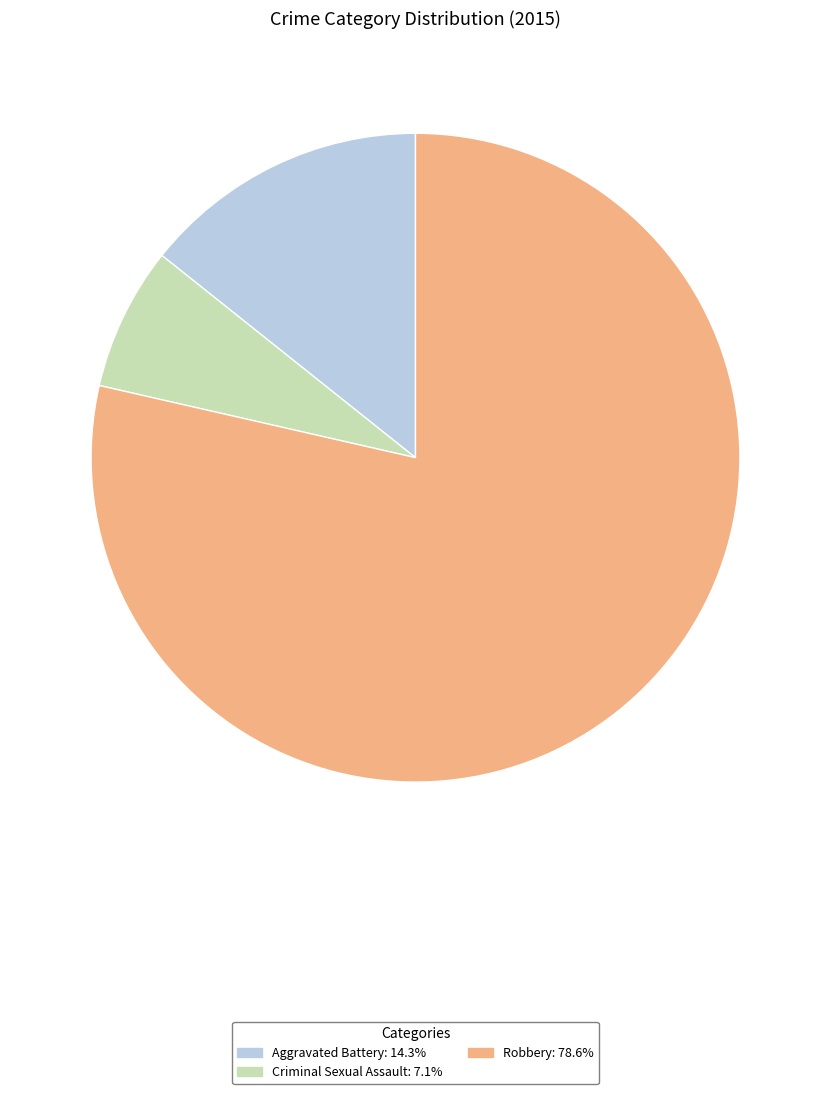

Is there a majority slice in this chart?

Yes